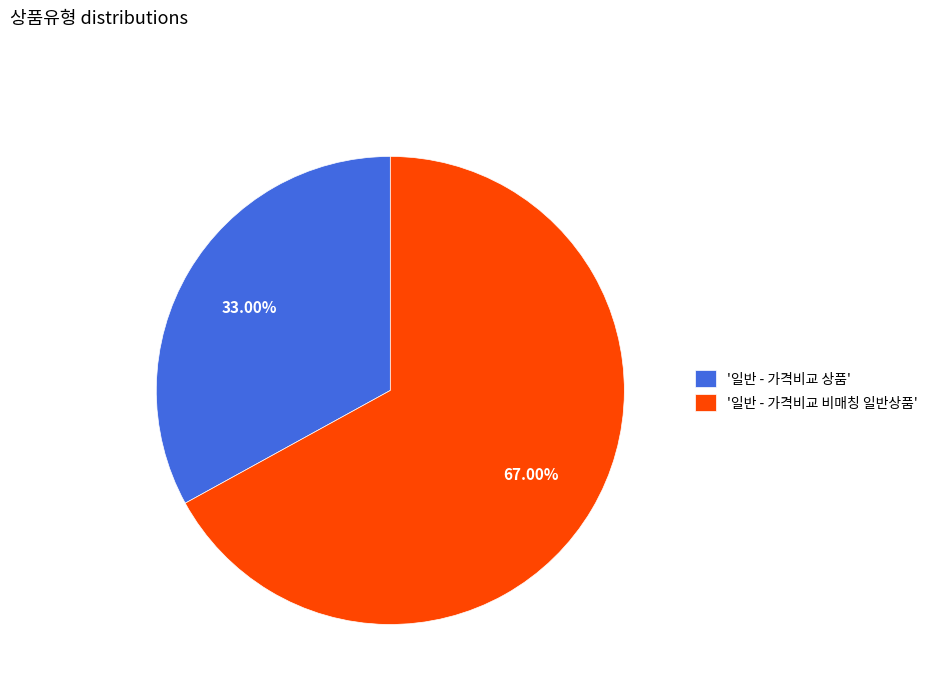

Combined, do '일반 - 가격비교 비매칭 일반상품' and '일반 - 가격비교 상품' account for over 50%?

Yes